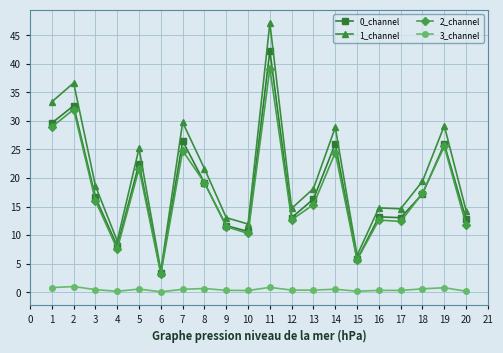

What is the value of the 0_channel point at the 2nd from the left?

32.7